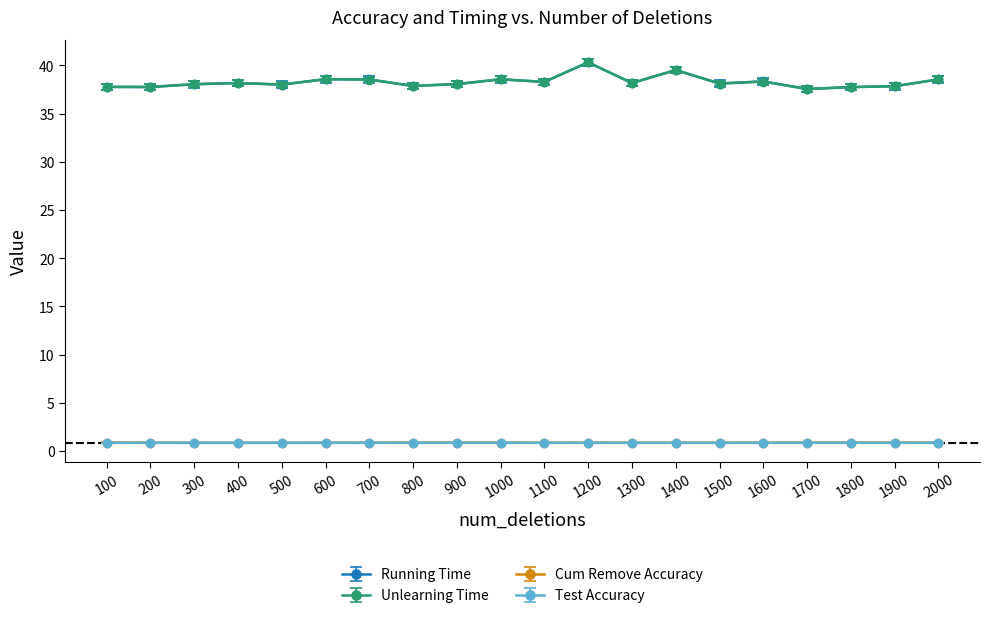

True or false: Test Accuracy has more than 0 interior local peaks.

True